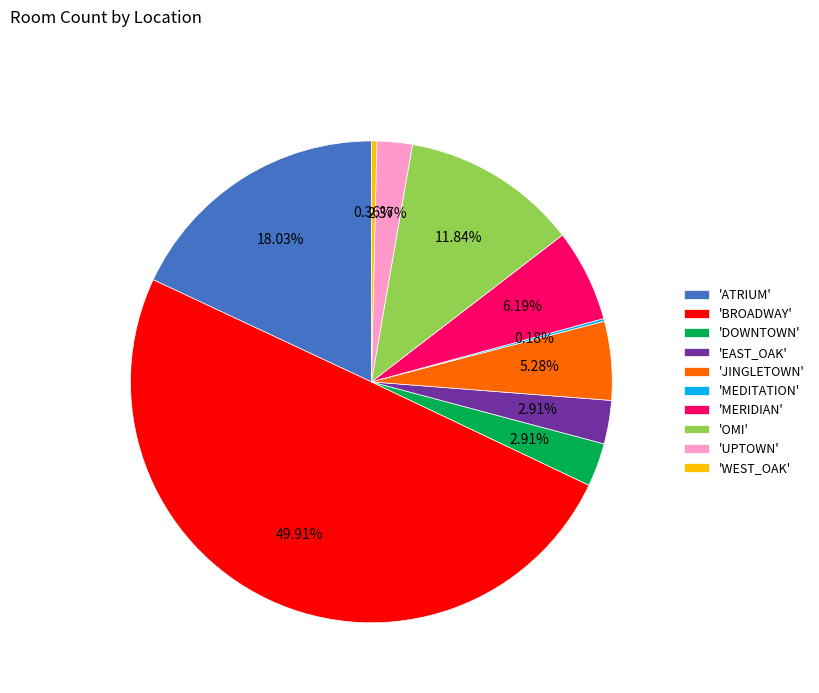

Approximately how many times larger is the value at 'UPTOWN' compared to 'DOWNTOWN'?

0.8